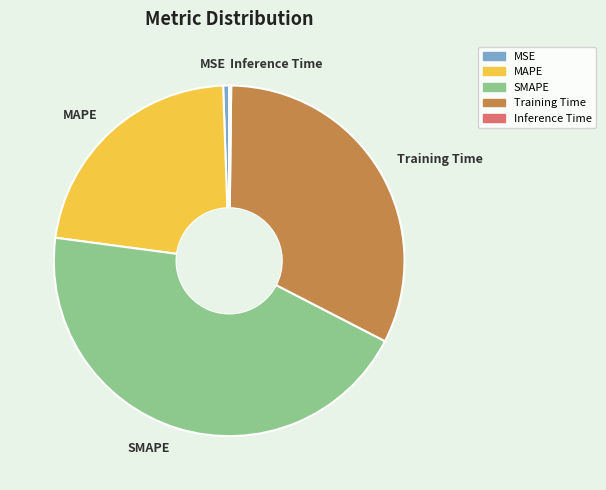

Is it true that MSE is 1% of the pie?

True